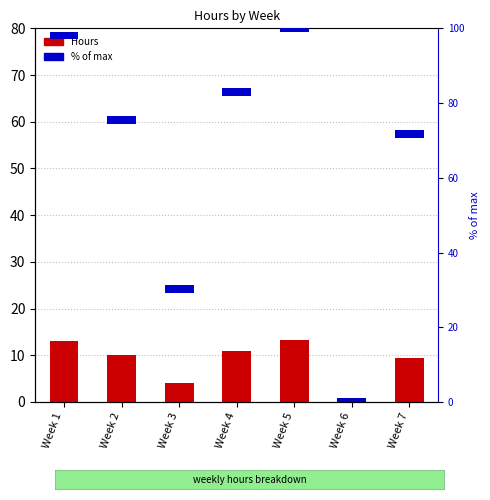

Which series changed the most between Week 1 and Week 5?

Hours